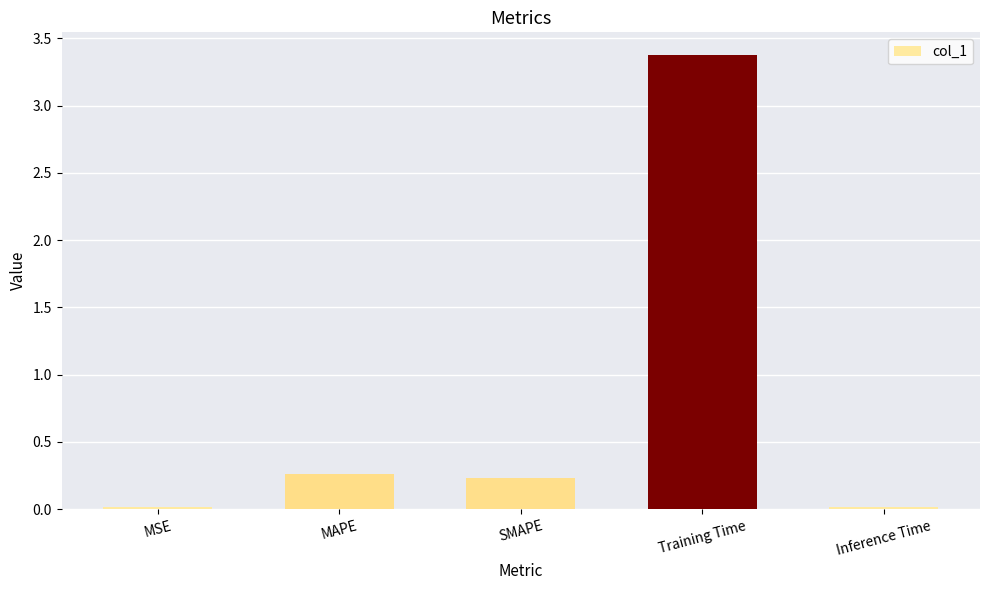

What is the maximum value shown in the chart?

3.4